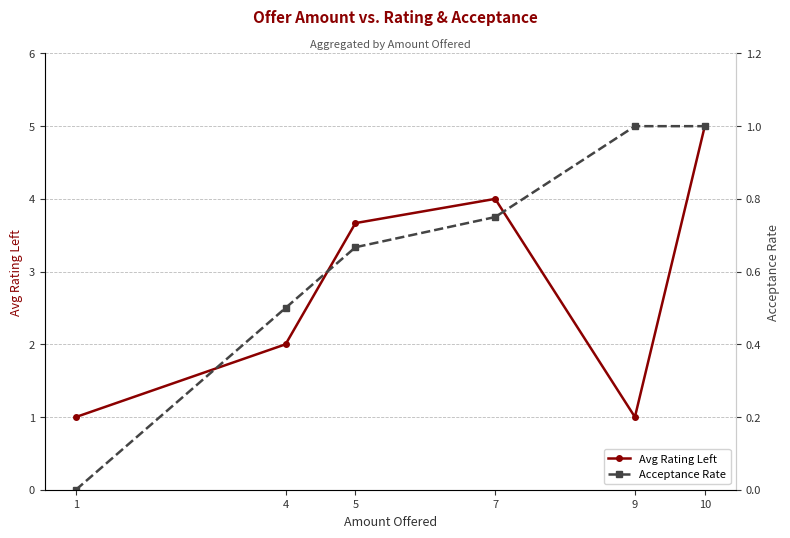

True or false: Acceptance Rate has more than 2 interior local peaks.

False